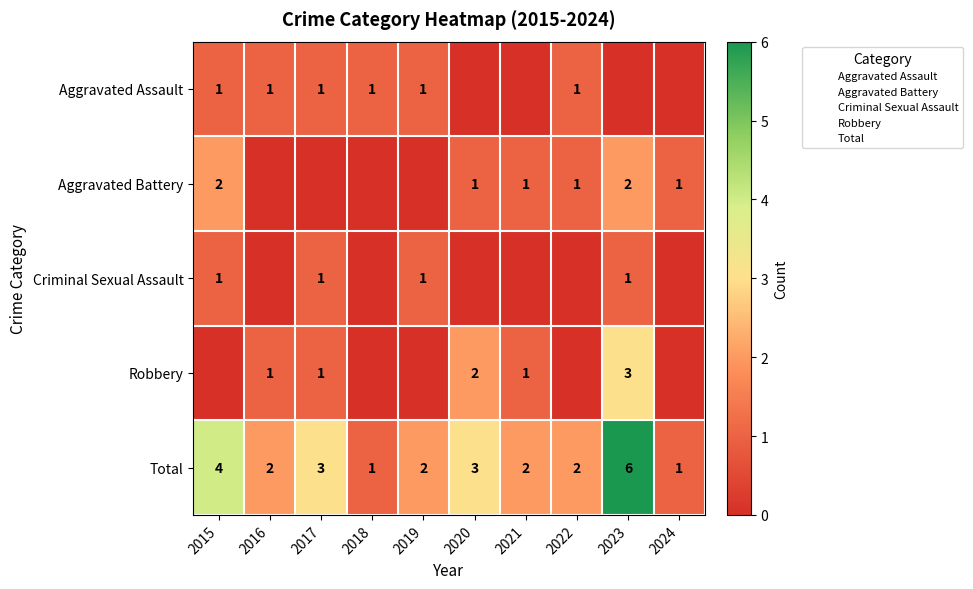

The Robbery series shows 0 at 2022. True or false?

True